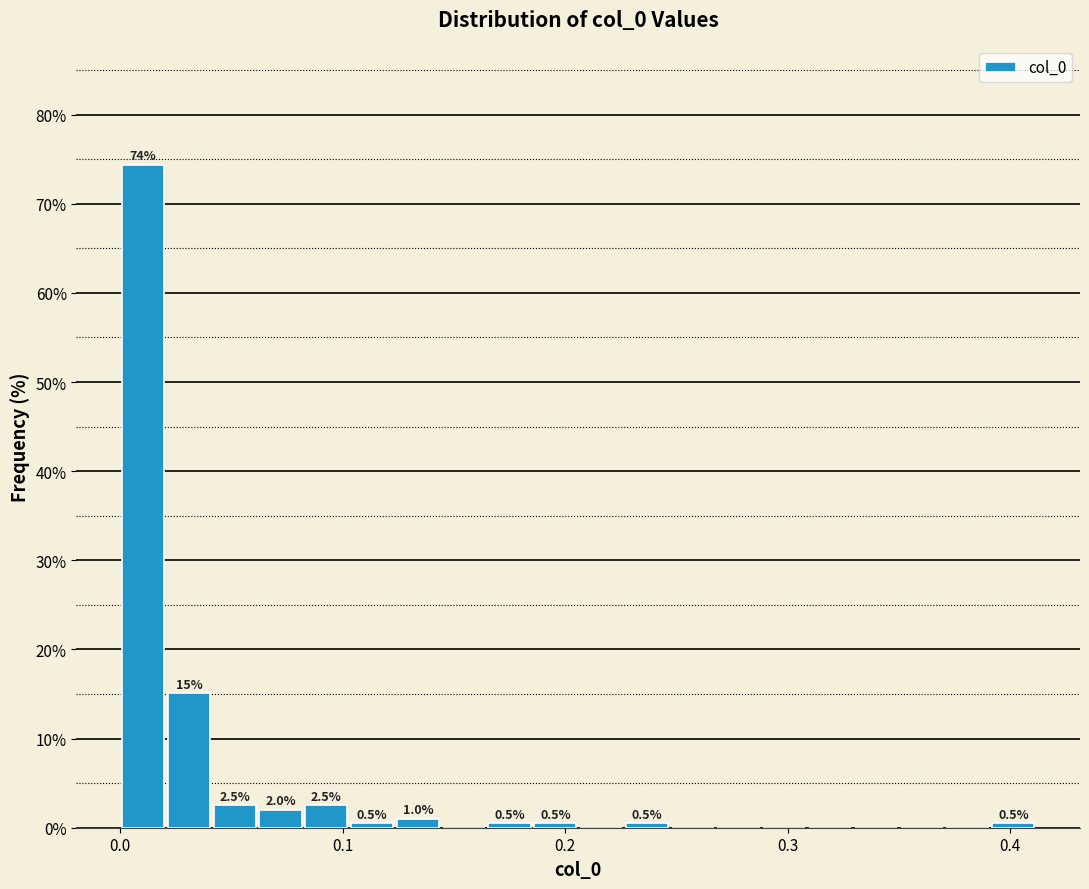

Around what value on the x-axis is the tallest bar? Give the approximate position of its centre, as read against the axis.

0.01